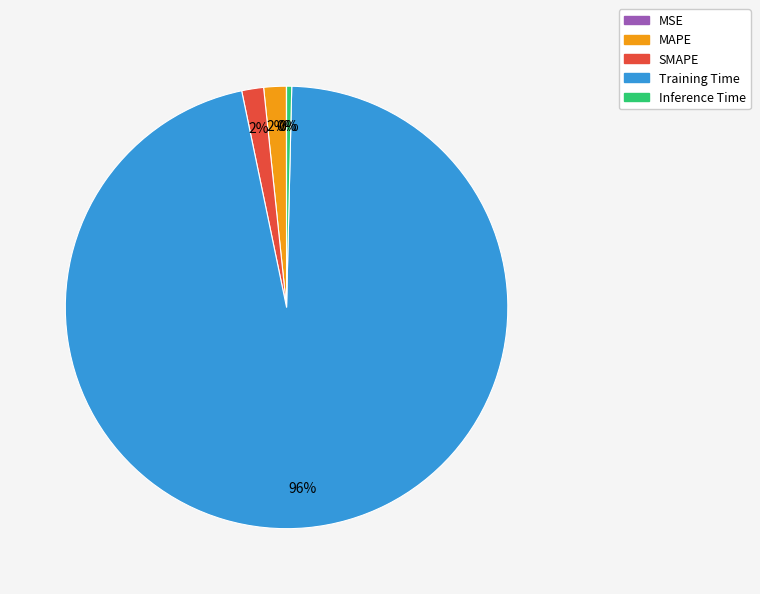

Does any single category account for the majority?

Yes